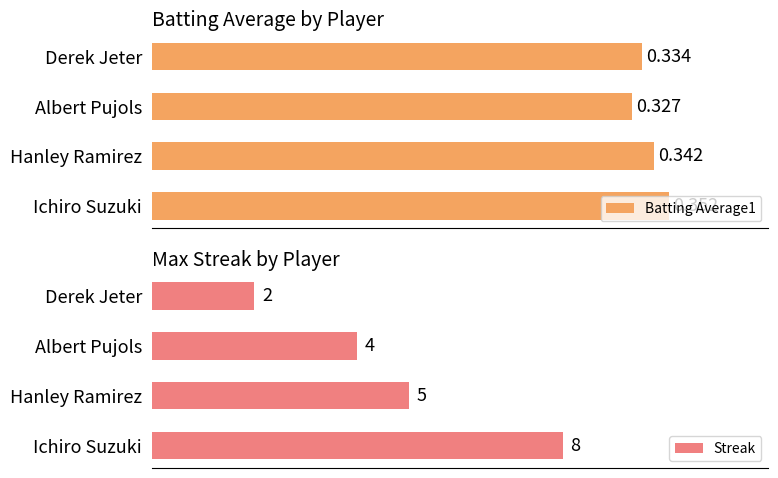

How many distinct data groups are displayed?

2